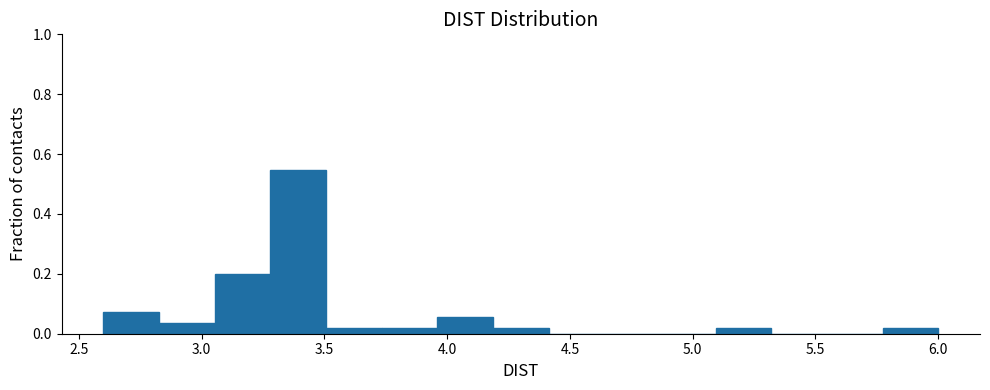

Reading left to right, transcribe this chart: for each bar, give the range it covers on the x-axis and its height. Neither the bar edges nor the heights are printed on the chart, so give them approximately, as read against the axes.

2.60 to 2.85: 0.08
2.85 to 3.05: 0.04
3.05 to 3.30: 0.20
3.30 to 3.50: 0.54
3.50 to 3.75: under 0.02
3.75 to 3.95: under 0.02
3.95 to 4.20: 0.06
4.20 to 4.40: under 0.02
4.40 to 4.65: 0
4.65 to 4.85: 0
4.85 to 5.10: 0
5.10 to 5.30: under 0.02
5.30 to 5.55: 0
5.55 to 5.75: 0
5.75 to 6.00: under 0.02